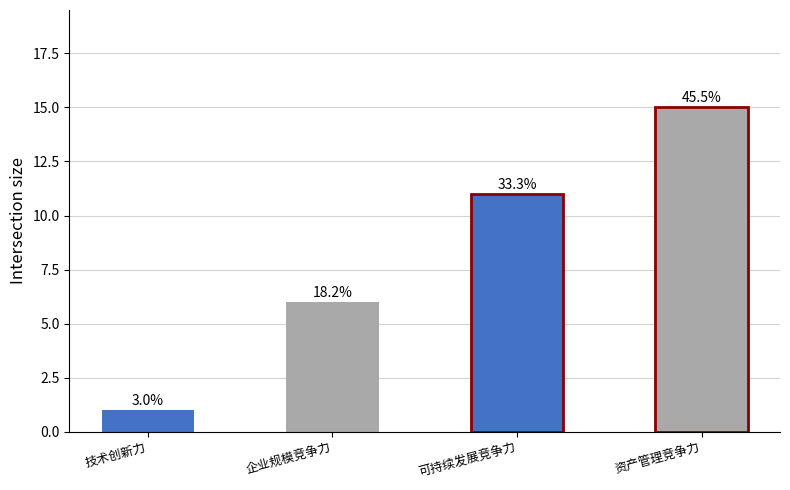

What is the greatest value displayed?

15